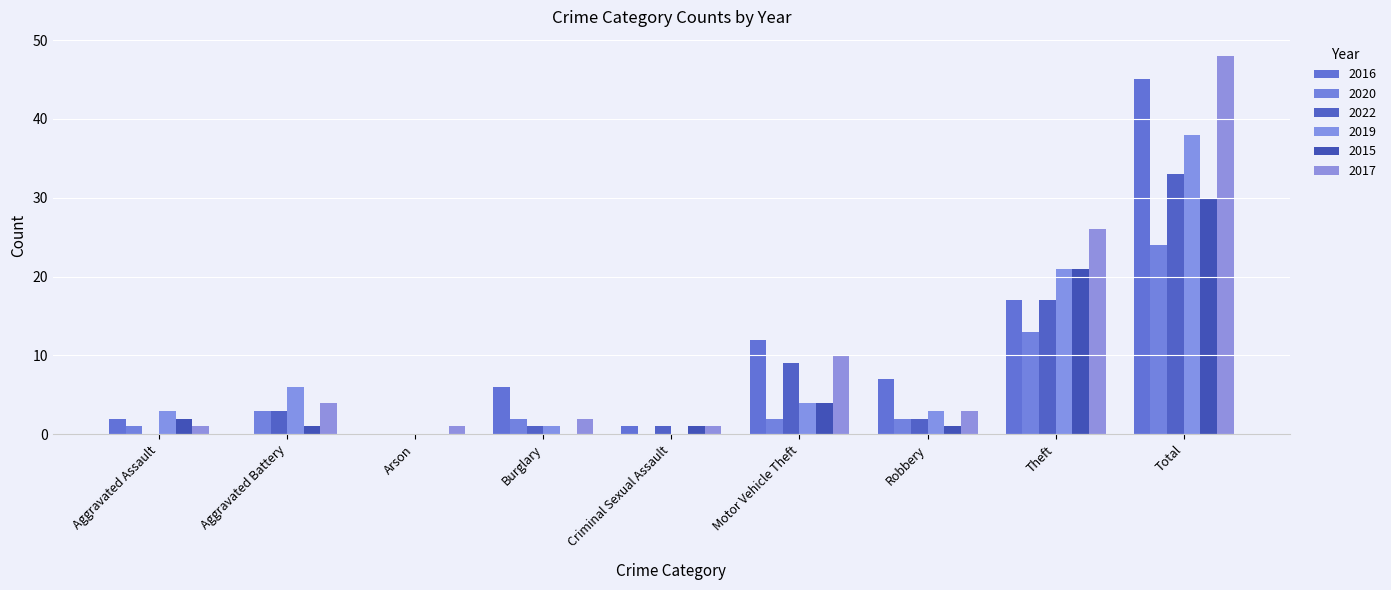

Which series has the widest spread of values?

2017